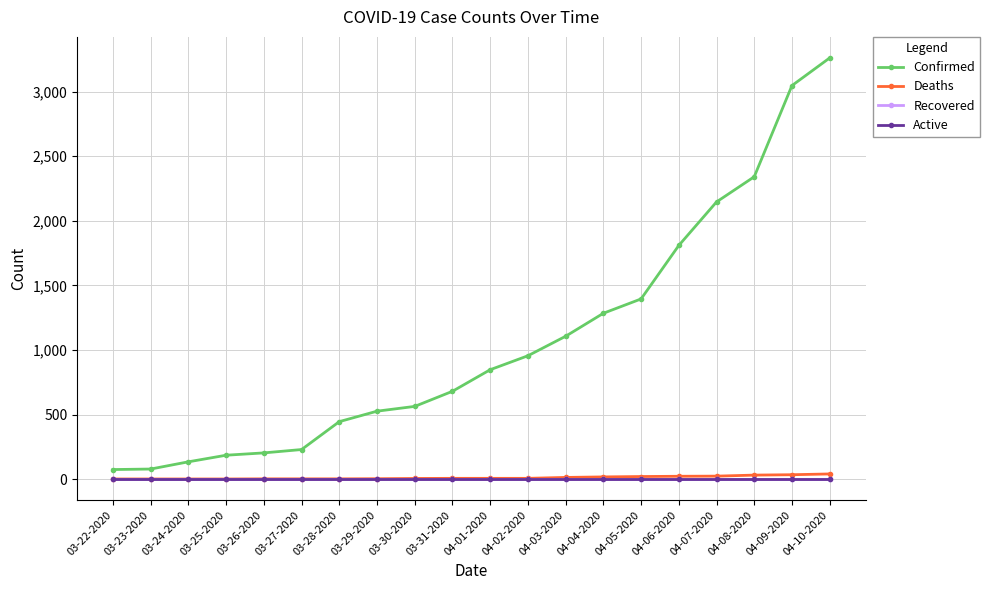

The value of Confirmed at 03-24-2020 is 134. True or false?

True